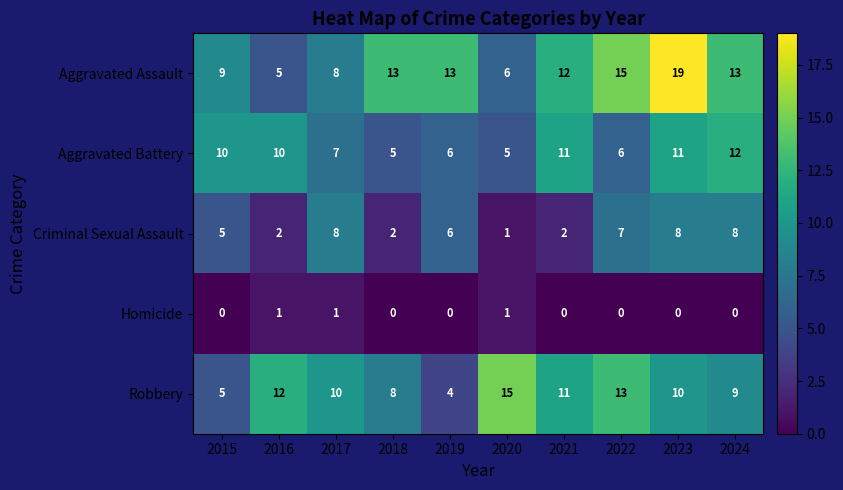

How many data points in Homicide are above 0?

3